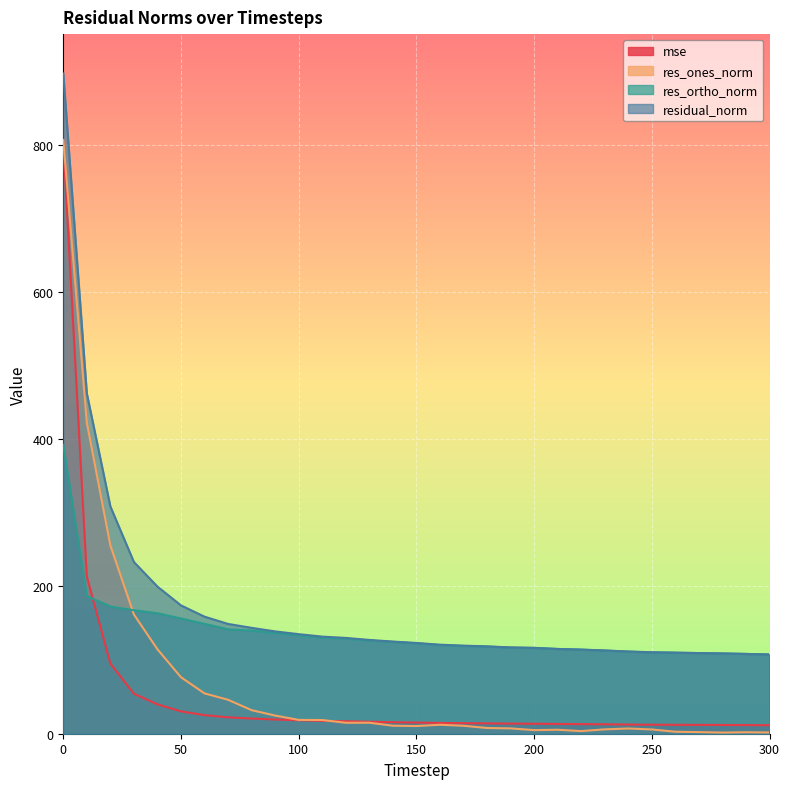

The value of residual_norm at 50 is 174.3. True or false?

True